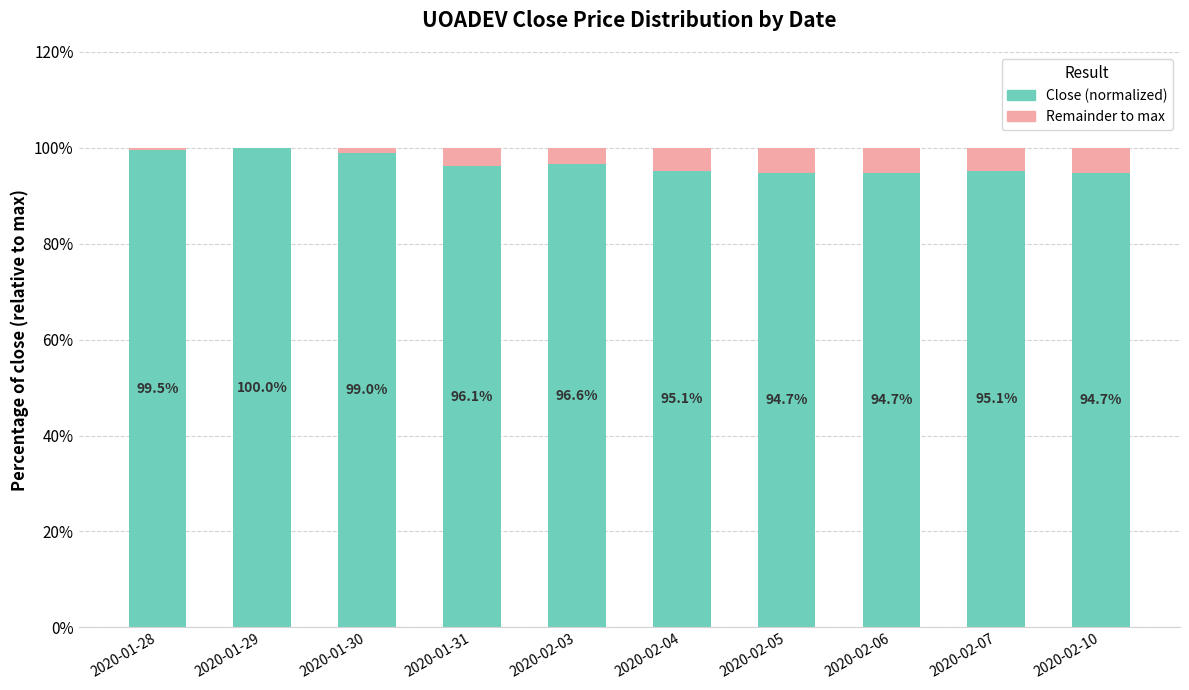

What is the total value across all series at 2020-02-06?

100.0